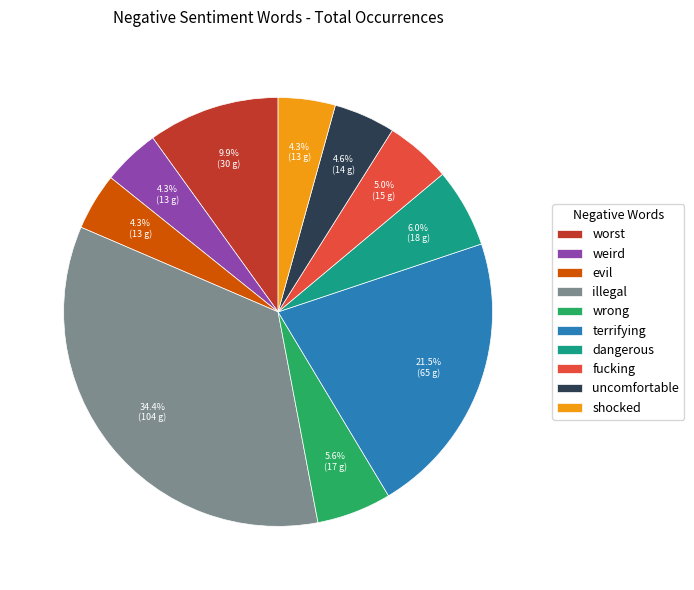

Which category has the biggest portion of the pie?

illegal